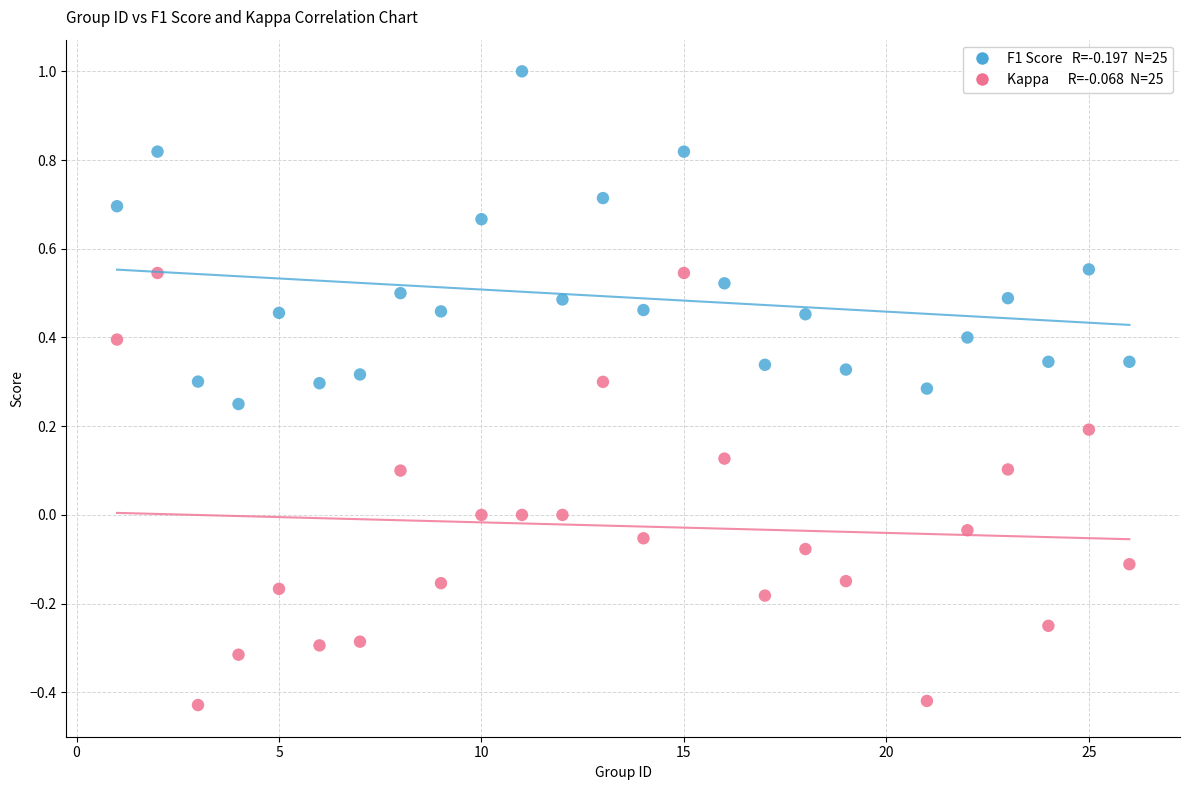

Across all data points, what is the range of Y values (max minus min)?

1.4